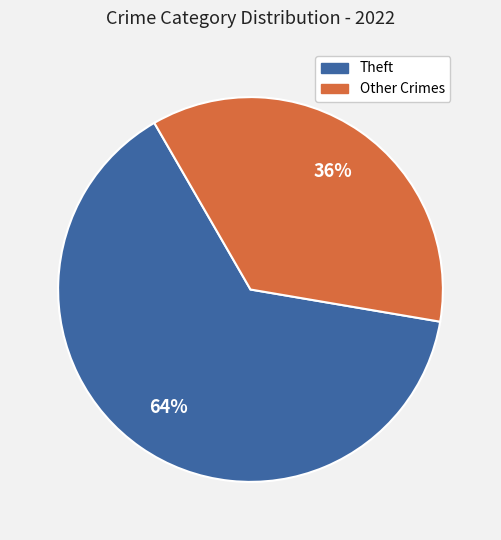

How many segments does this pie chart have?

2